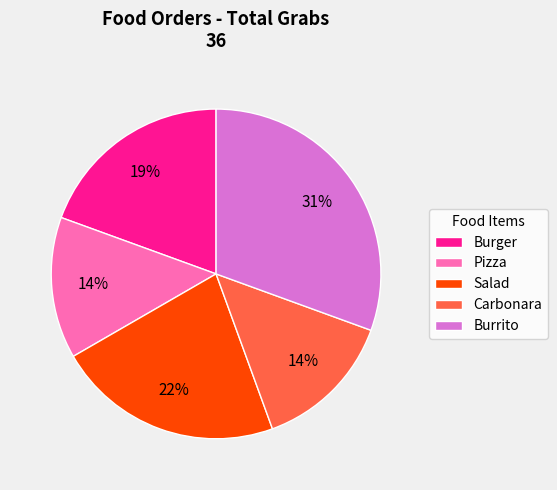

Combined, do Pizza and Burrito account for over 50%?

No